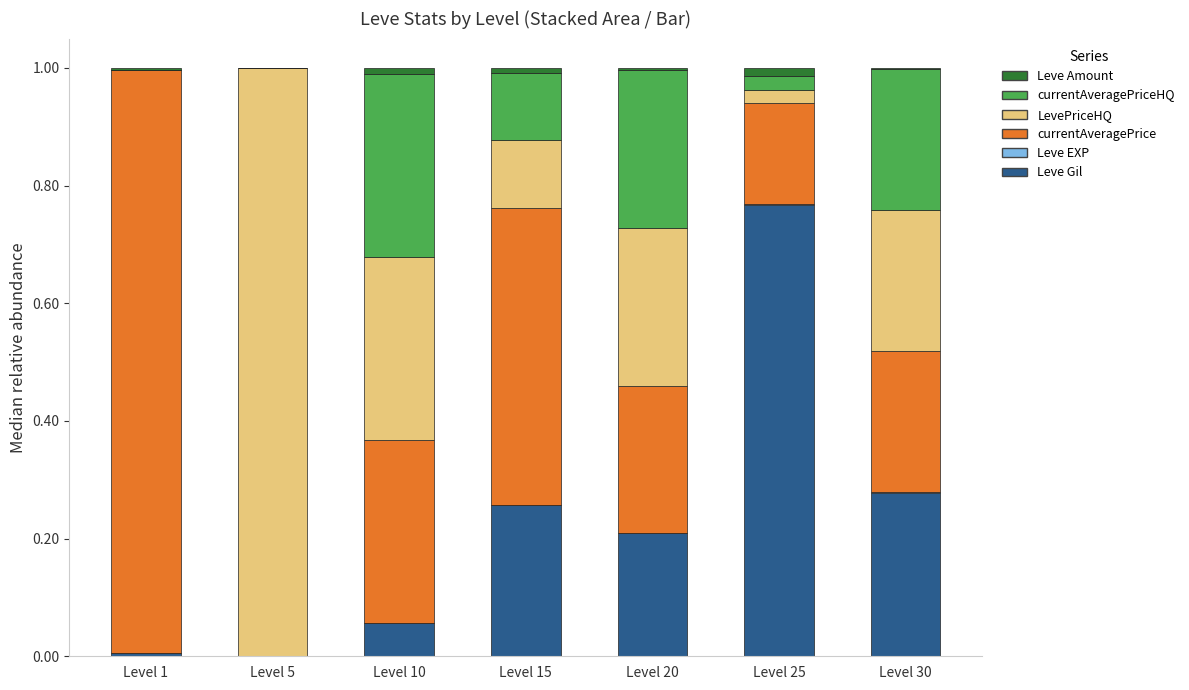

Which category has the highest value in the Leve Gil series?

Level 25